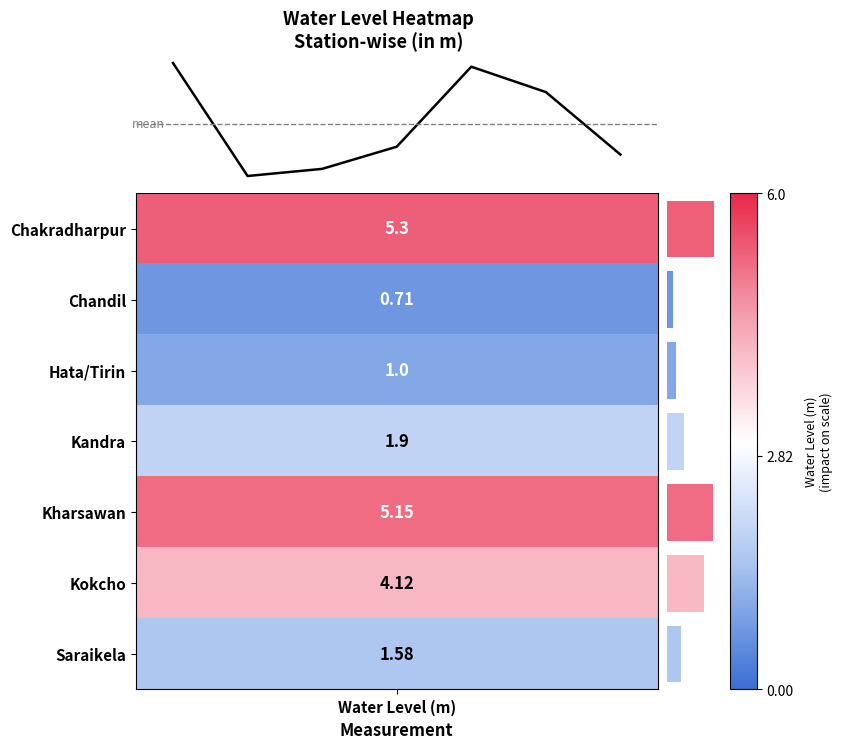

What is the difference between the maximum and minimum values?

4.6